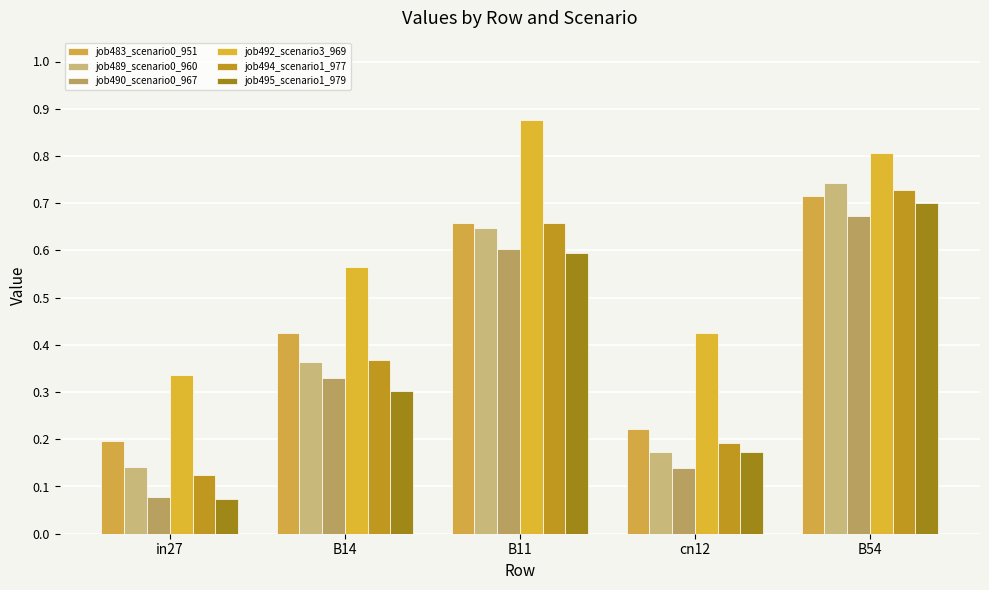

Rank the series at B14 from lowest to highest value.

job495_scenario1_979, job490_scenario0_967, job489_scenario0_960, job494_scenario1_977, job483_scenario0_951, job492_scenario3_969